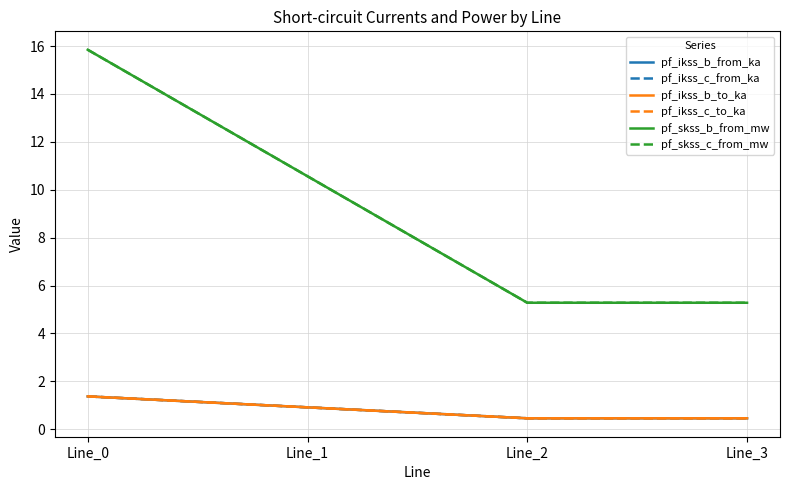

Is this an area chart (filled region under the line)?

No